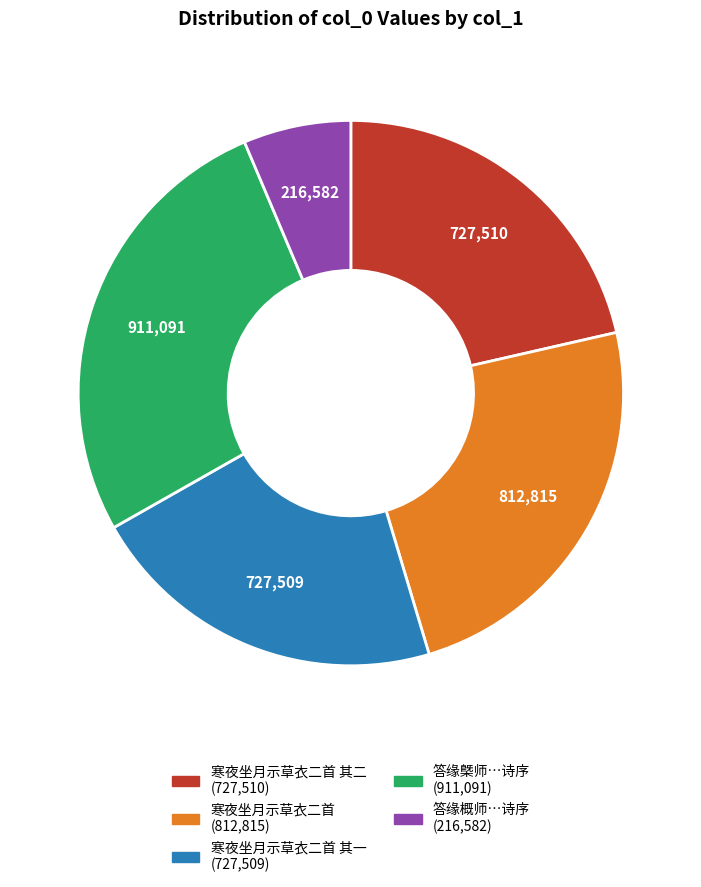

Does any single category account for the majority?

No